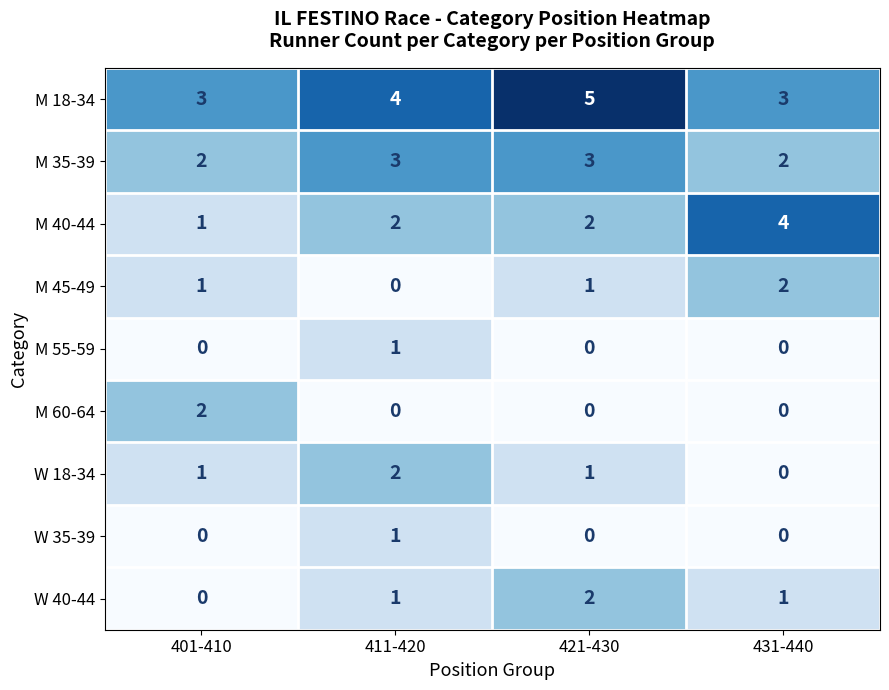

True or false: M 60-64 has a value of 0 at 431-440.

True